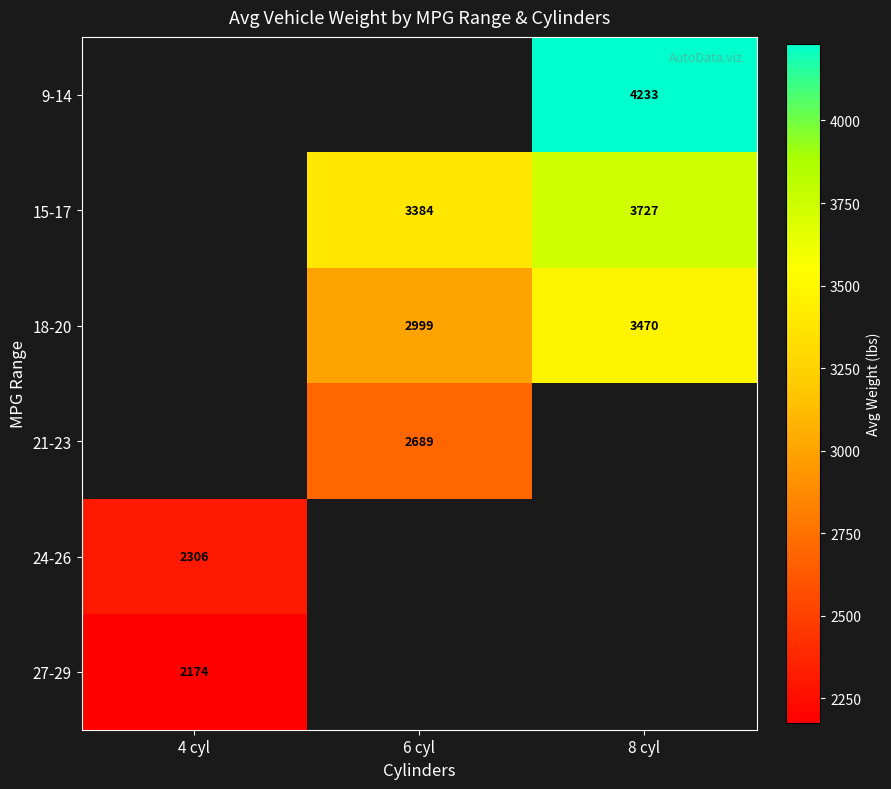

Which label corresponds to the smallest value in the chart?

4 cyl